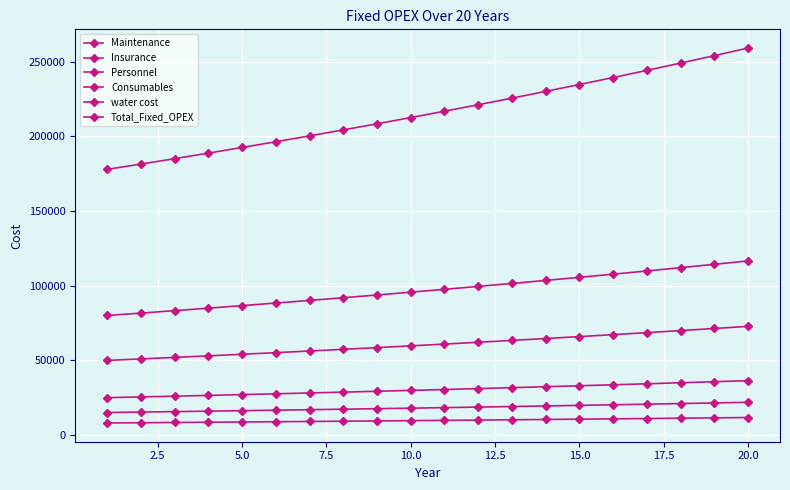

What is the difference between the maximum and minimum values in the Consumables series?

6852.2